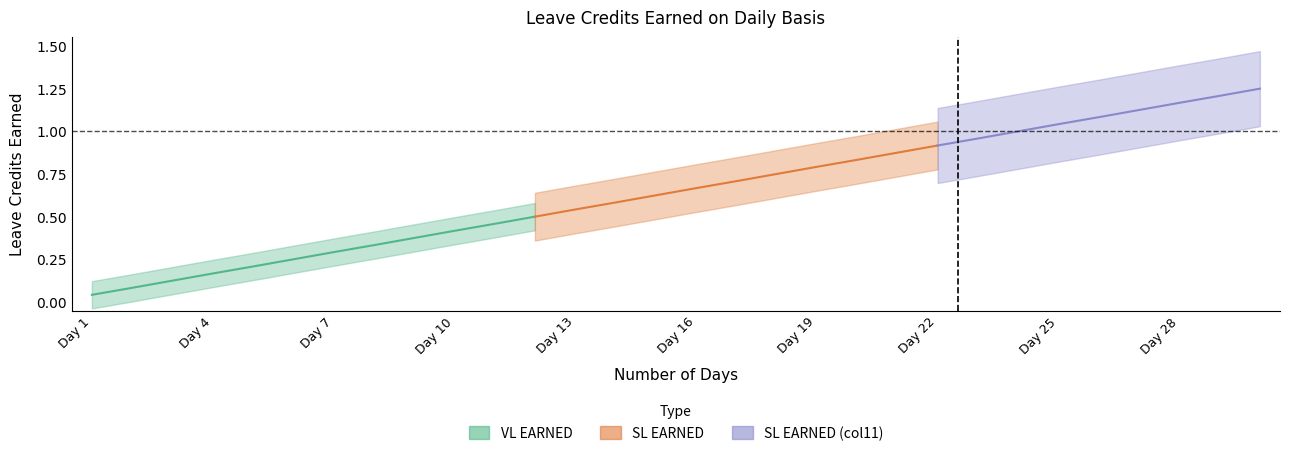

How many categories are shown in the chart?

30